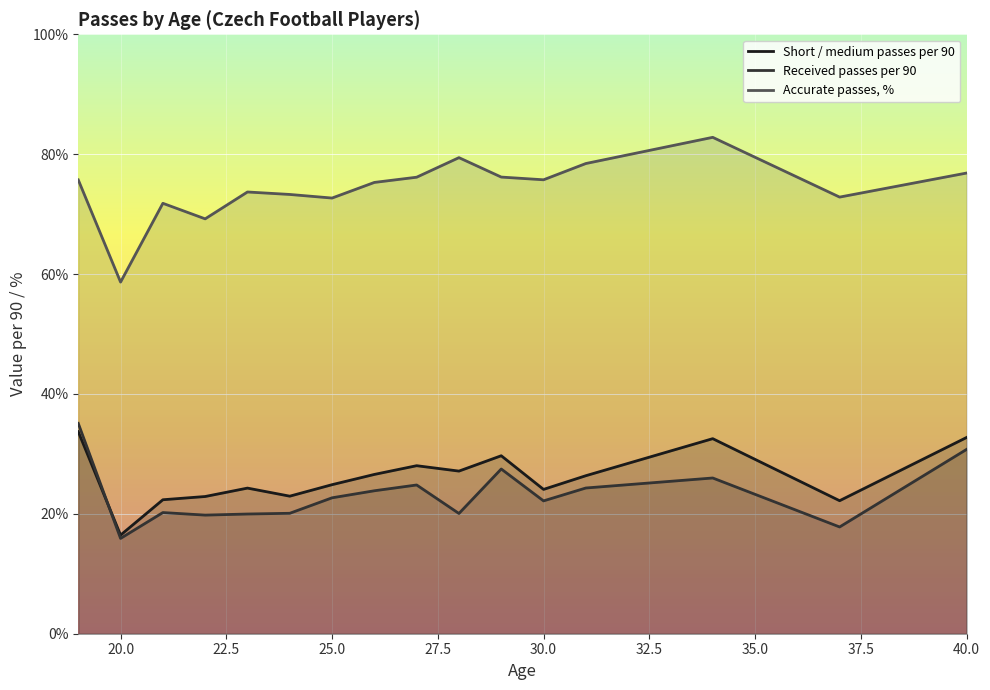

Read the Accurate passes, % value at 24.

72.5